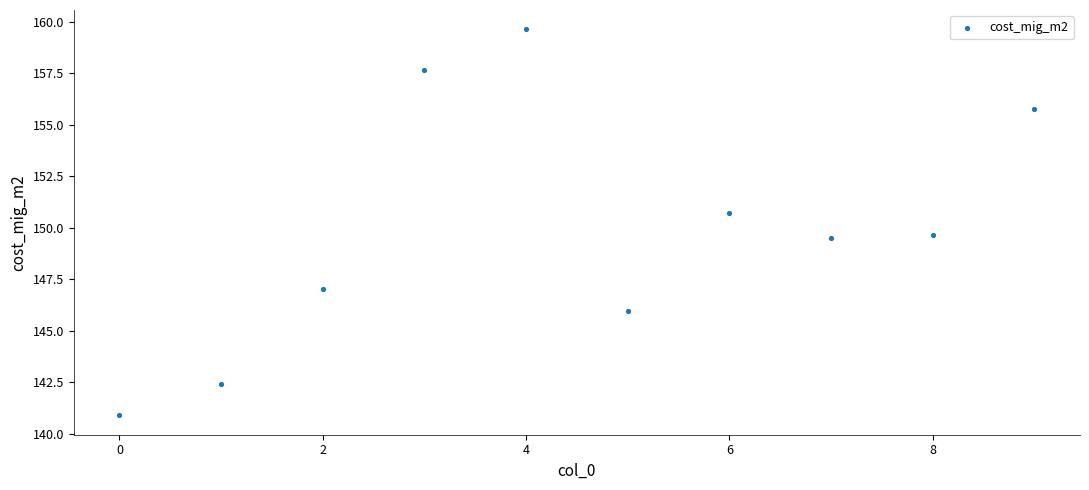

What is the average Y value?

149.9